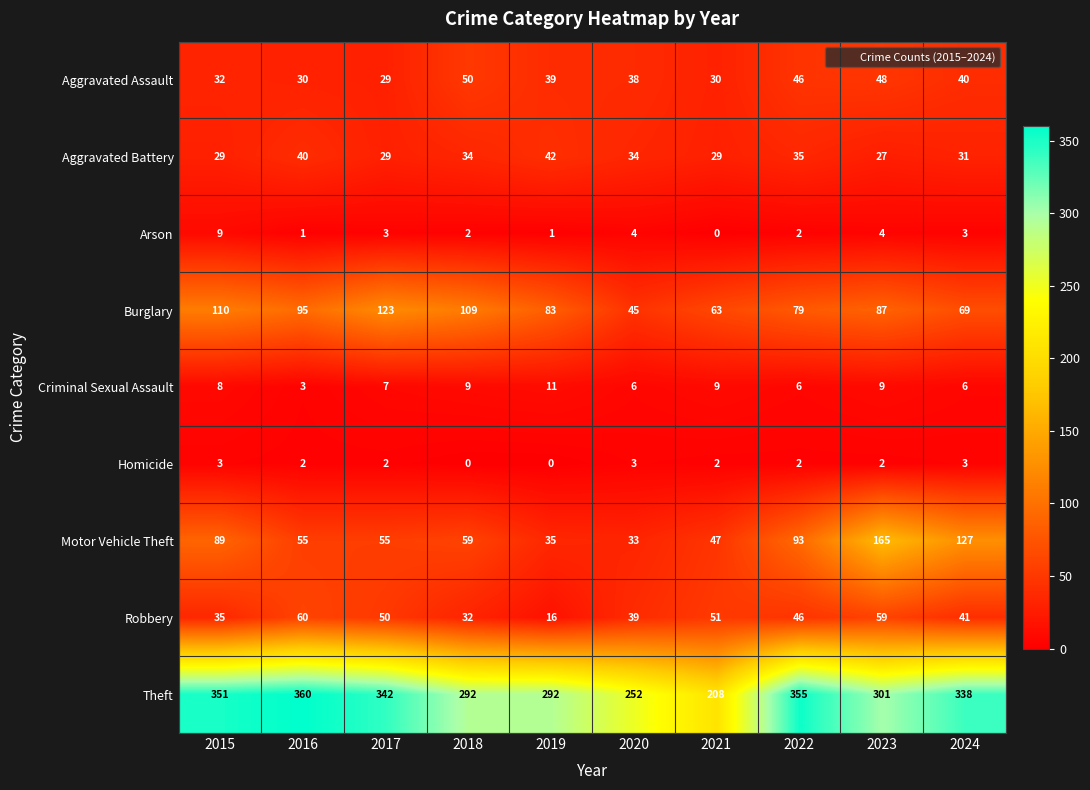

What is the maximum value shown in the chart?

360